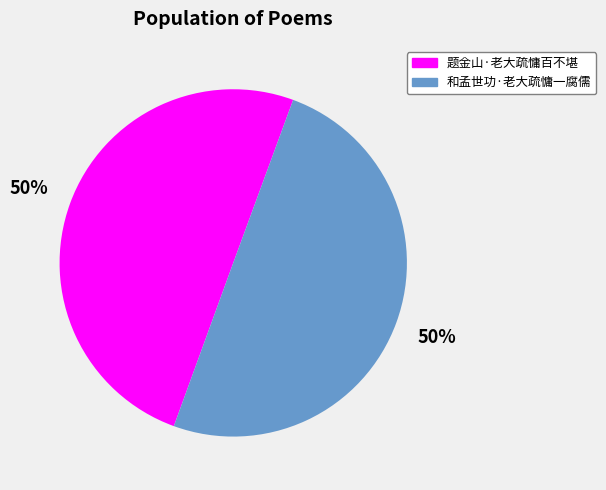

True or false: 题金山·老大疏慵百不堪 accounts for 64% of the total.

False